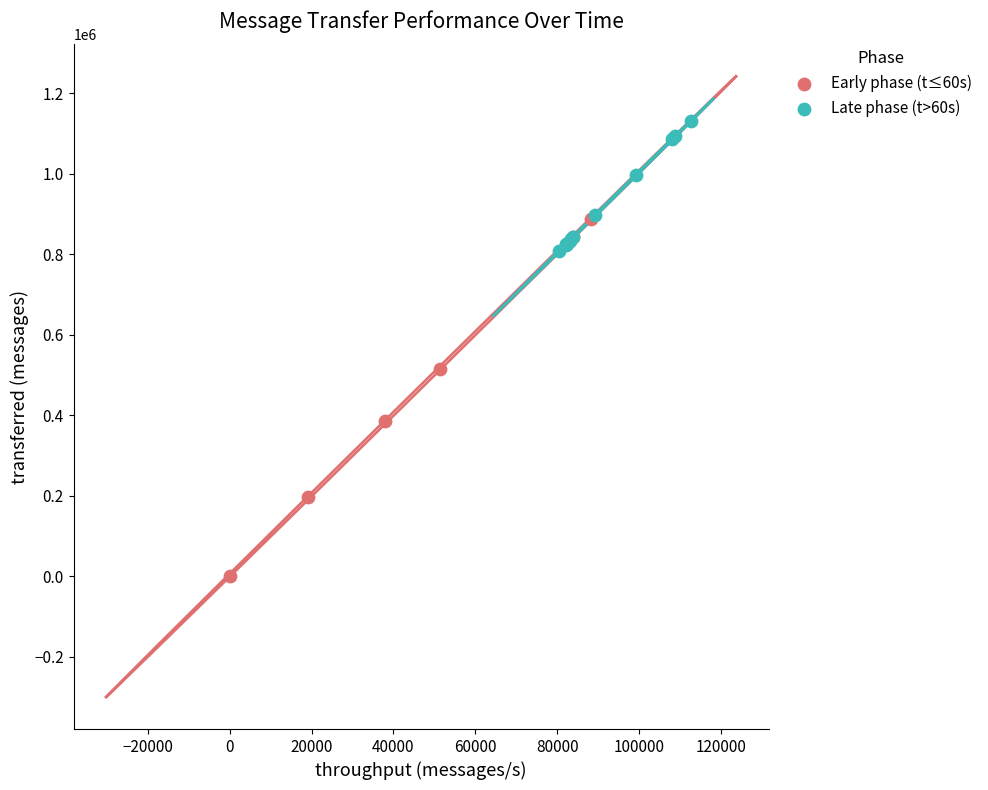

Which series has the largest Y range (max minus min)?

Early phase (t≤60s)